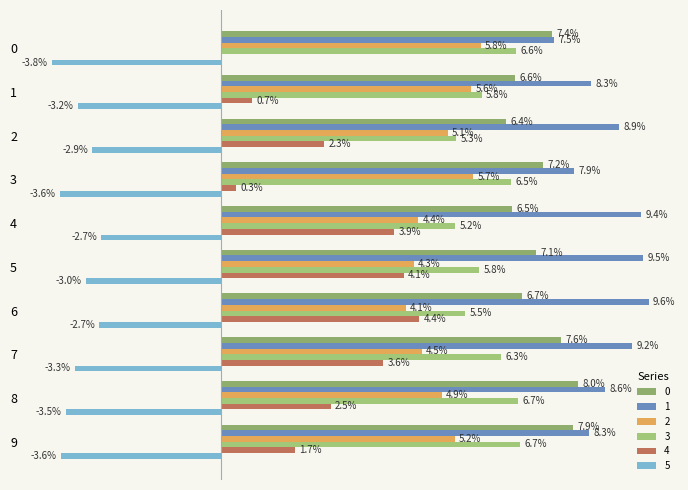

Is the value of 4 at 0 greater than the value of 0 at 1?

No